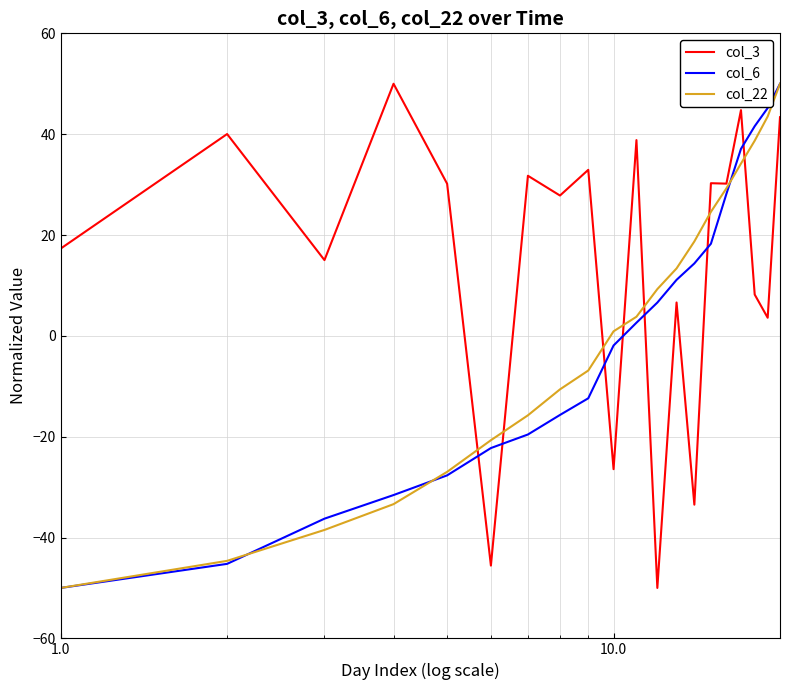

Which series has the largest total across all categories?

col_3